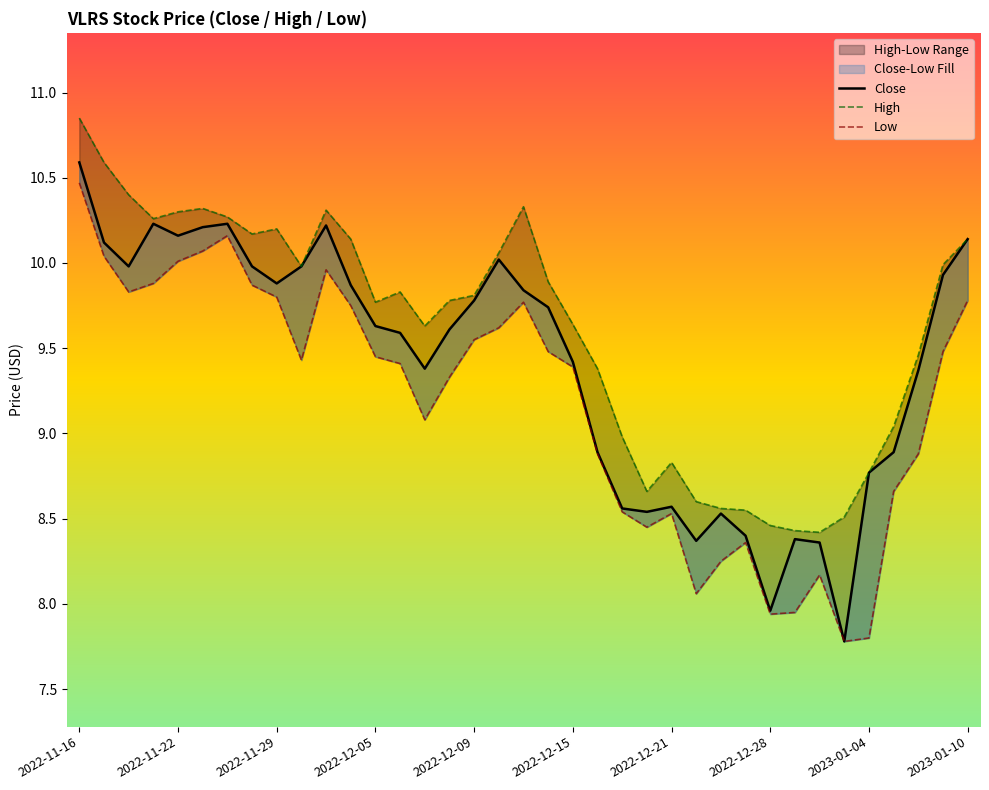

How many categories are shown in the chart?

37